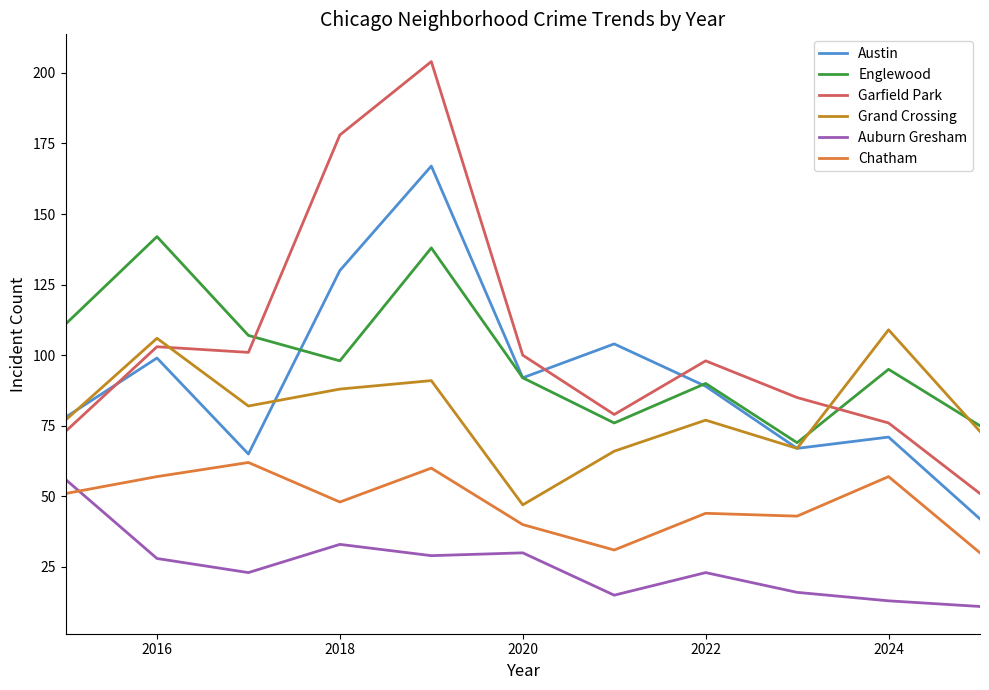

In Auburn Gresham, how many points are lower than both neighbors (excluding endpoints)?

3